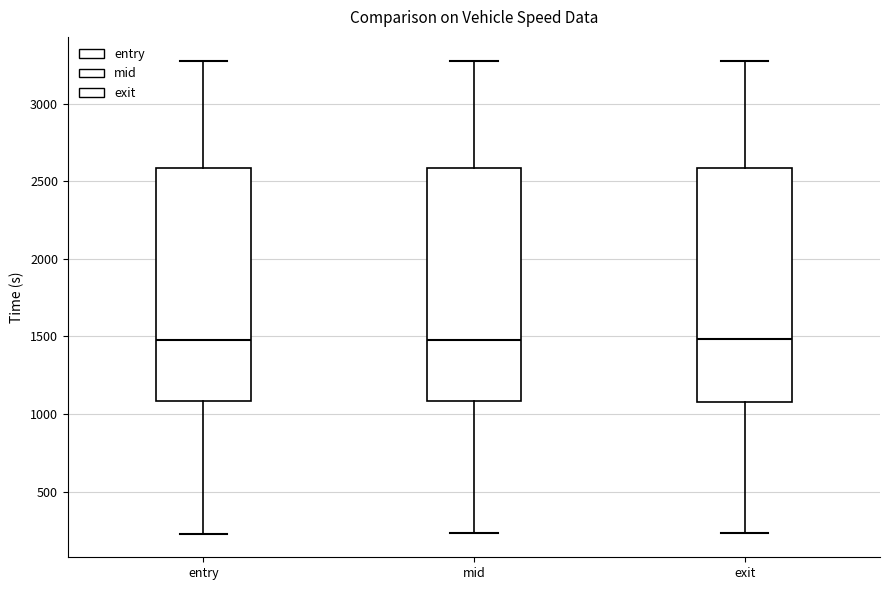

Where does the median line of the box for mid sit on the y-axis? The values are not printed on the chart, so give them approximately, as read against the axis.

1500